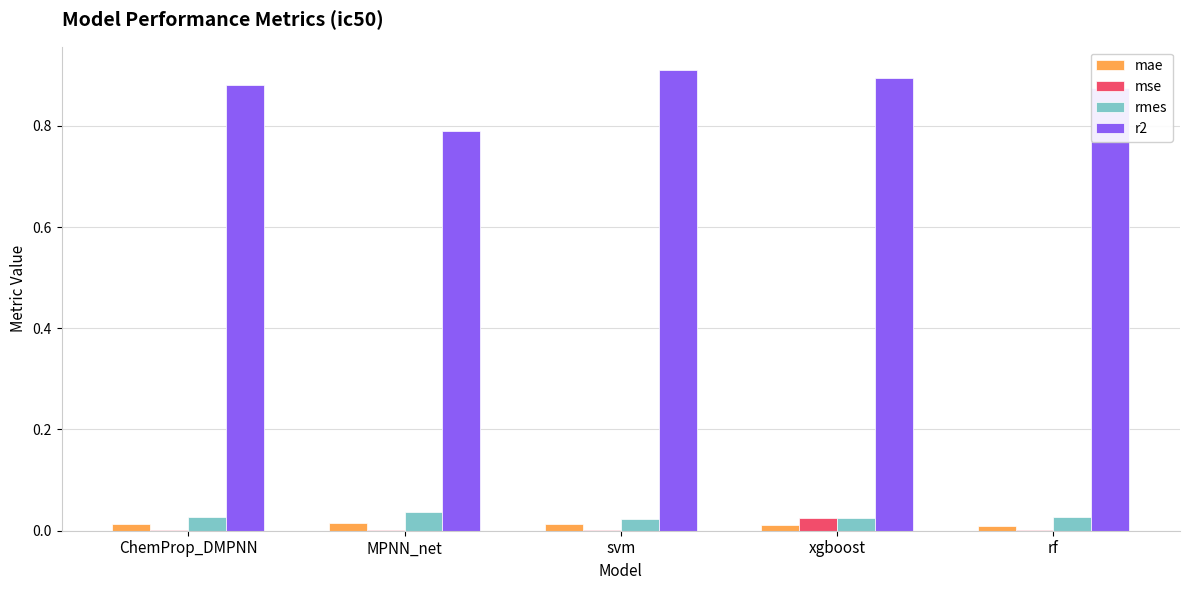

Is the value of mse at MPNN_net greater than the value of rmes at svm?

No